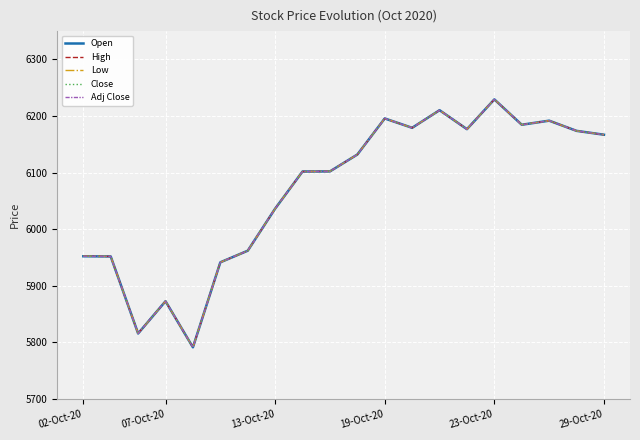

Does the chart display data point markers on the line(s)?

No